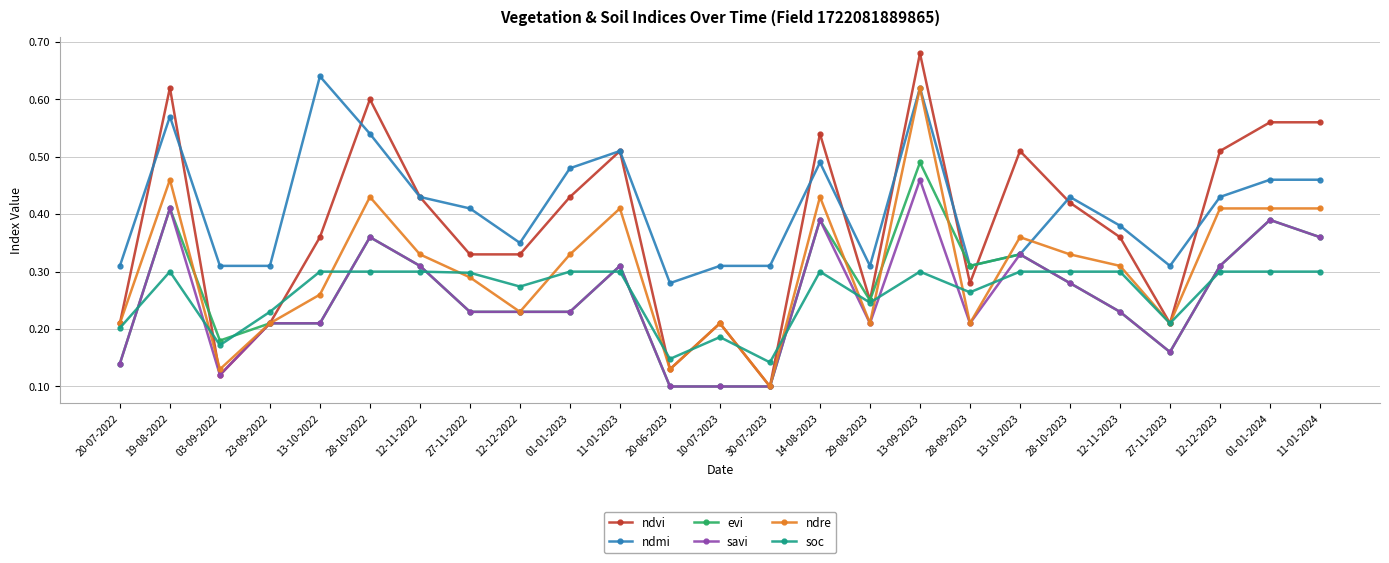

Between 23-09-2022 and 13-10-2023, which series saw the biggest shift?

ndvi